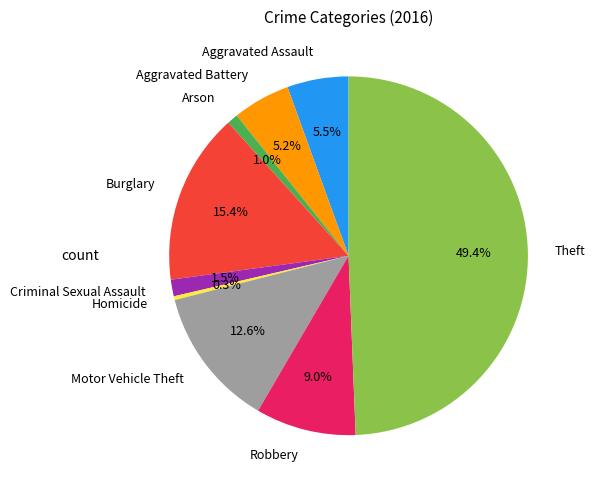

Which has a higher value, Motor Vehicle Theft or Burglary?

Burglary